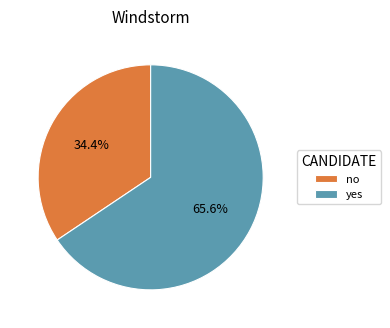

Is it true that yes is 66% of the pie?

True